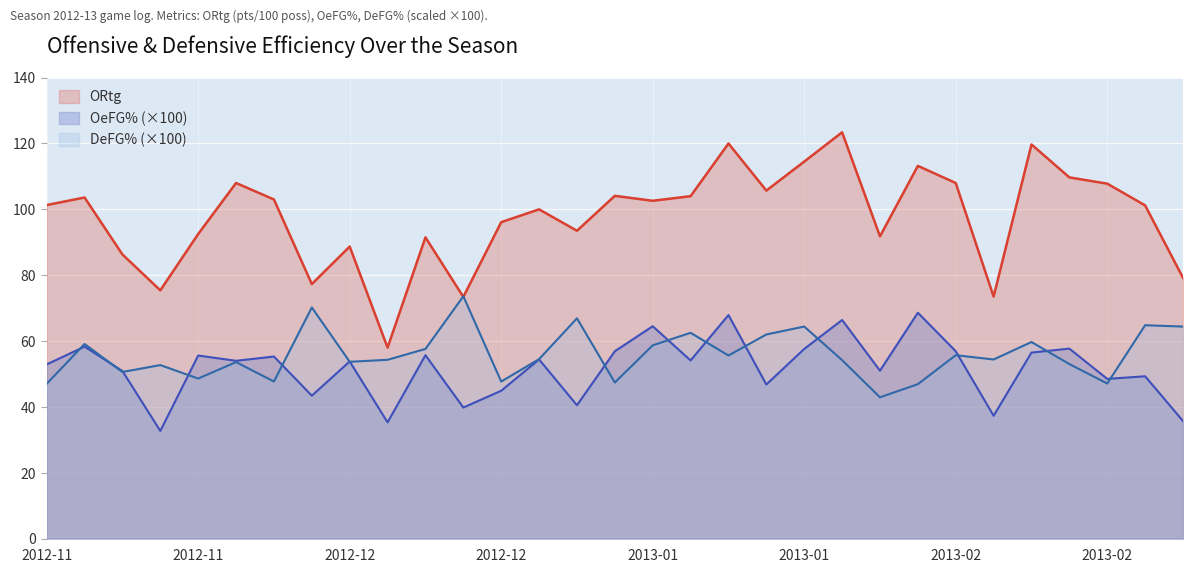

Which category has the lowest value across all series?

2012-11-16